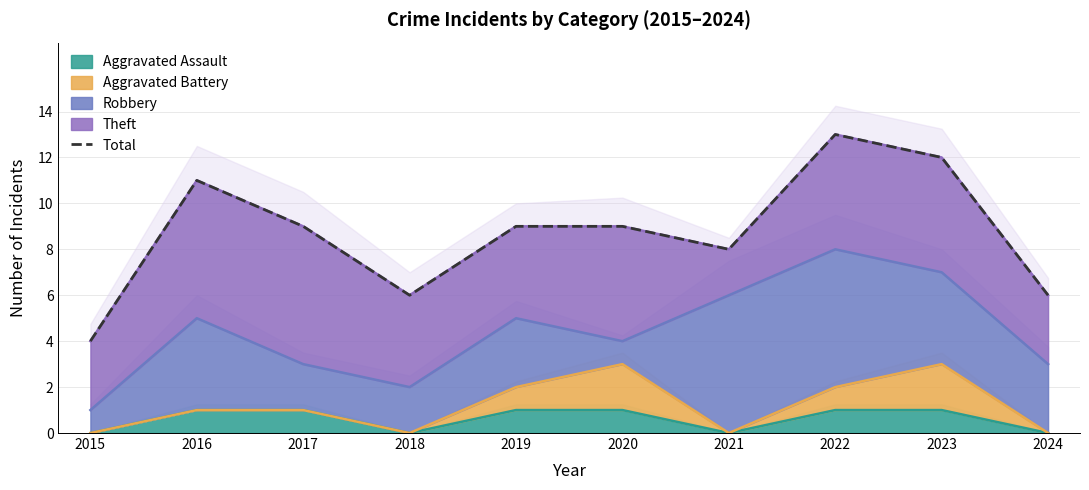

What is the sum of all values?

87